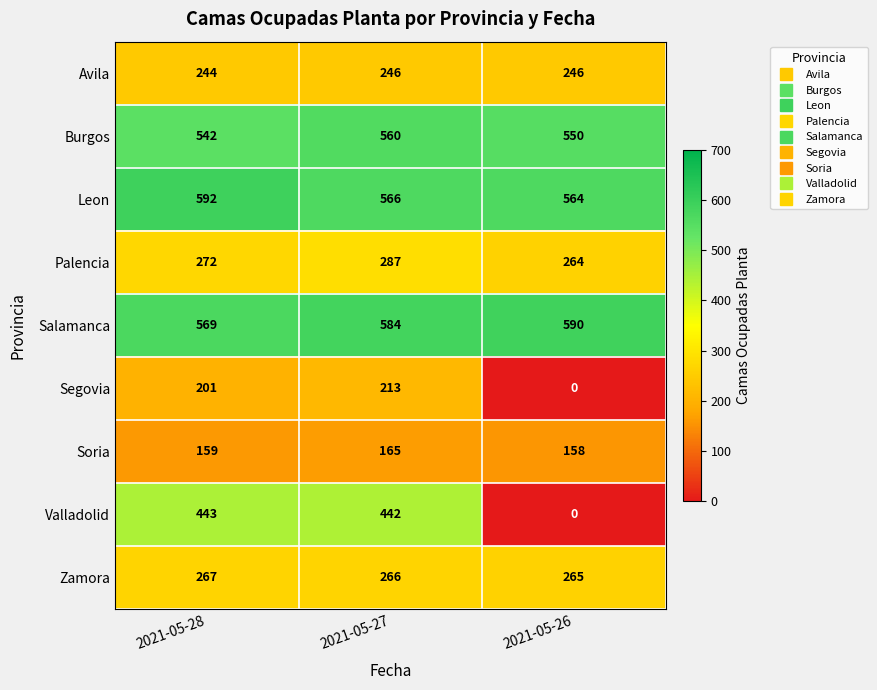

At how many categories does at least one series exceed 102?

3